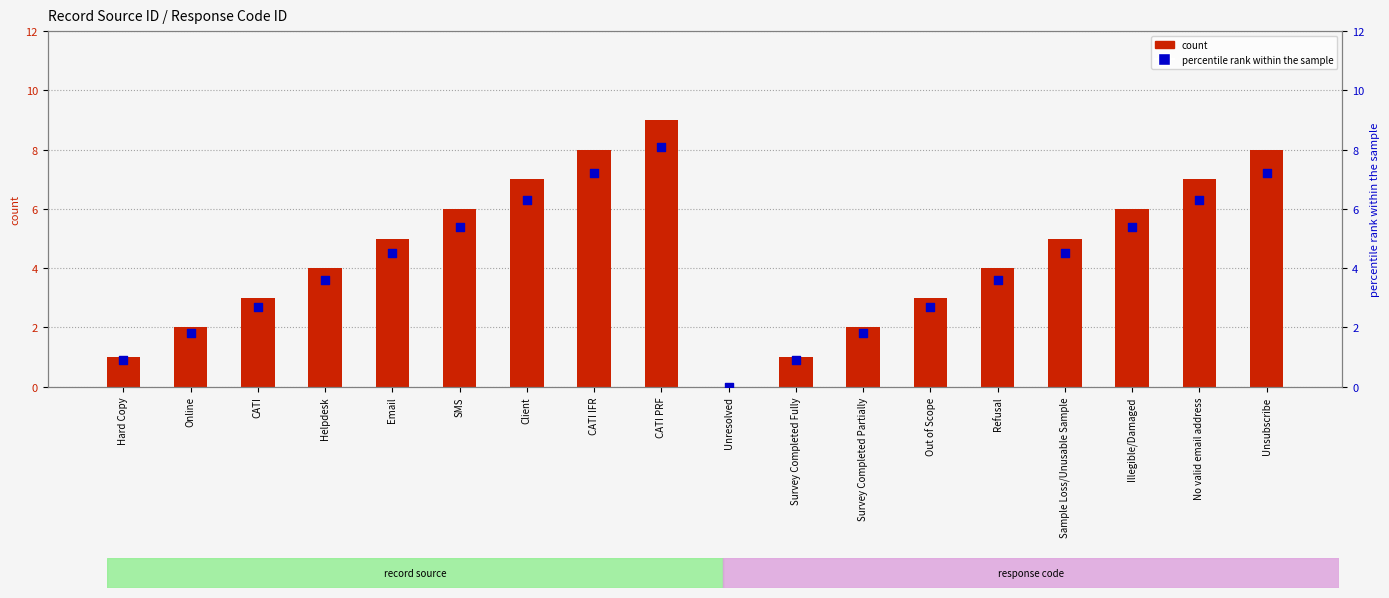

Is the value of count at Client greater than the value of percentile rank within the sample at Survey Completed Partially?

Yes